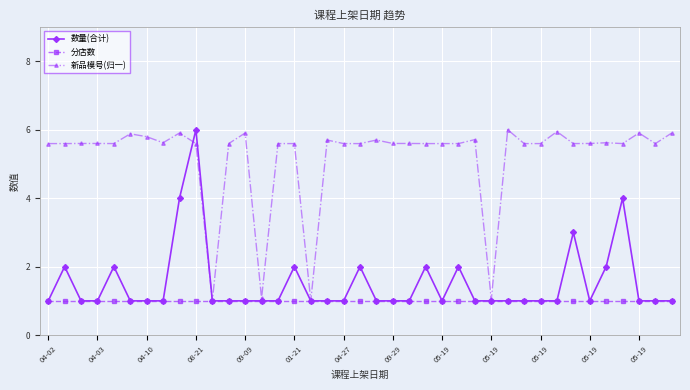

What is the maximum value for 数量(合计)?

6.0